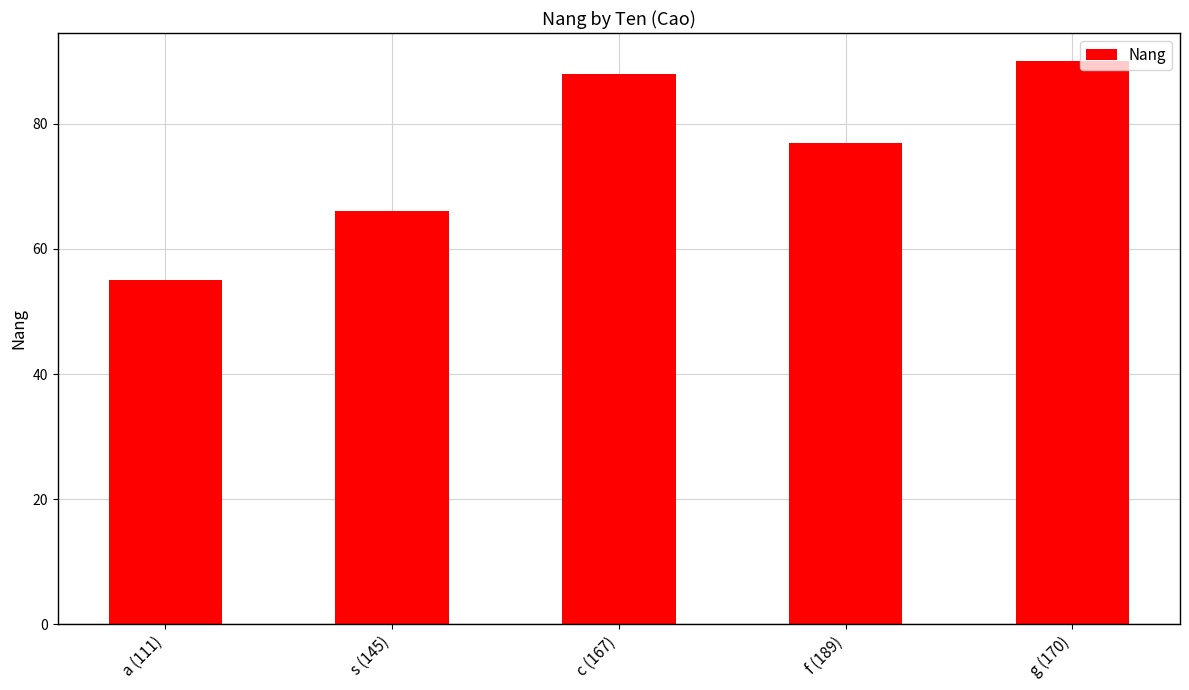

Rank the categories by value from lowest to highest.

a (111), s (145), f (189), c (167), g (170)